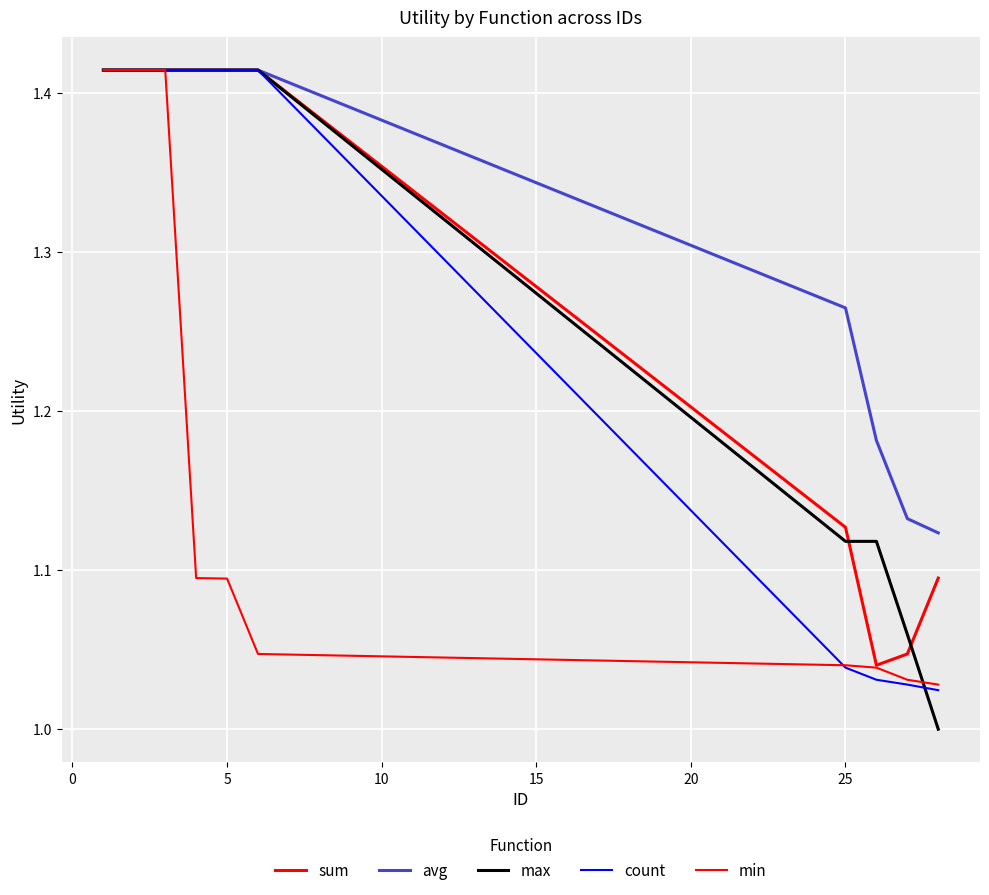

How many lines are shown in the chart?

5